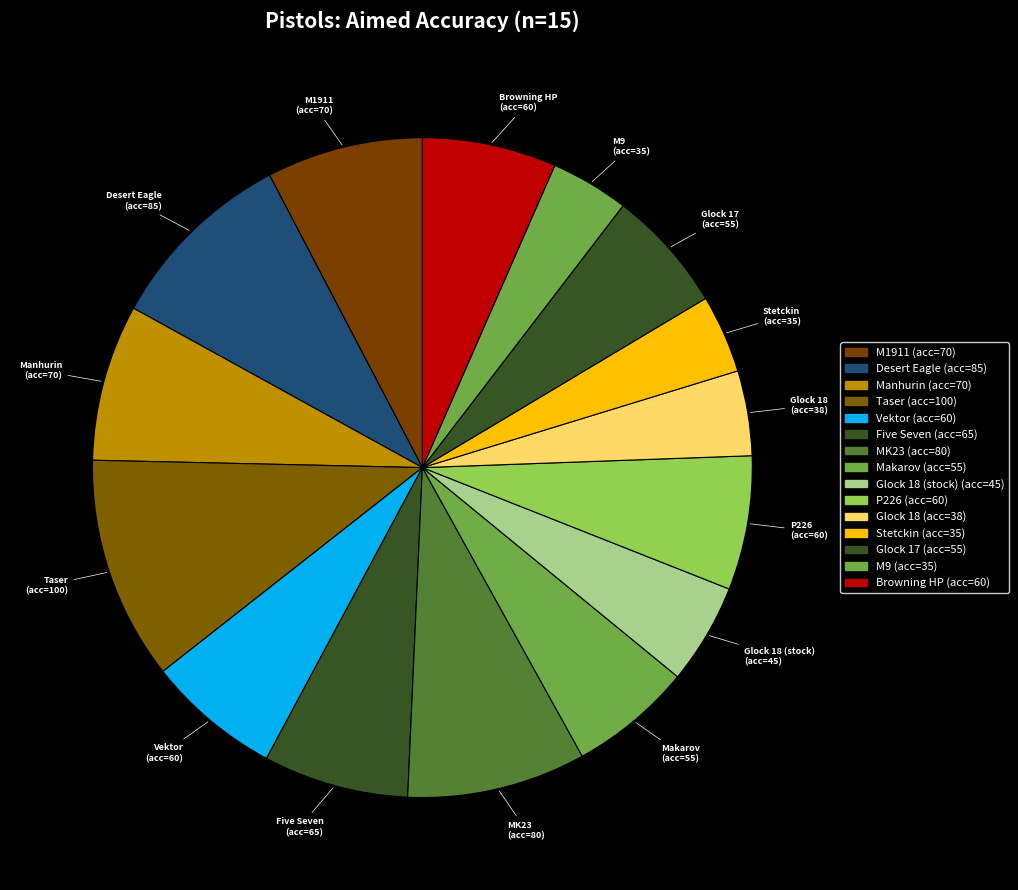

What is the ratio of the value at Five Seven to the value at Manhurin?

0.9